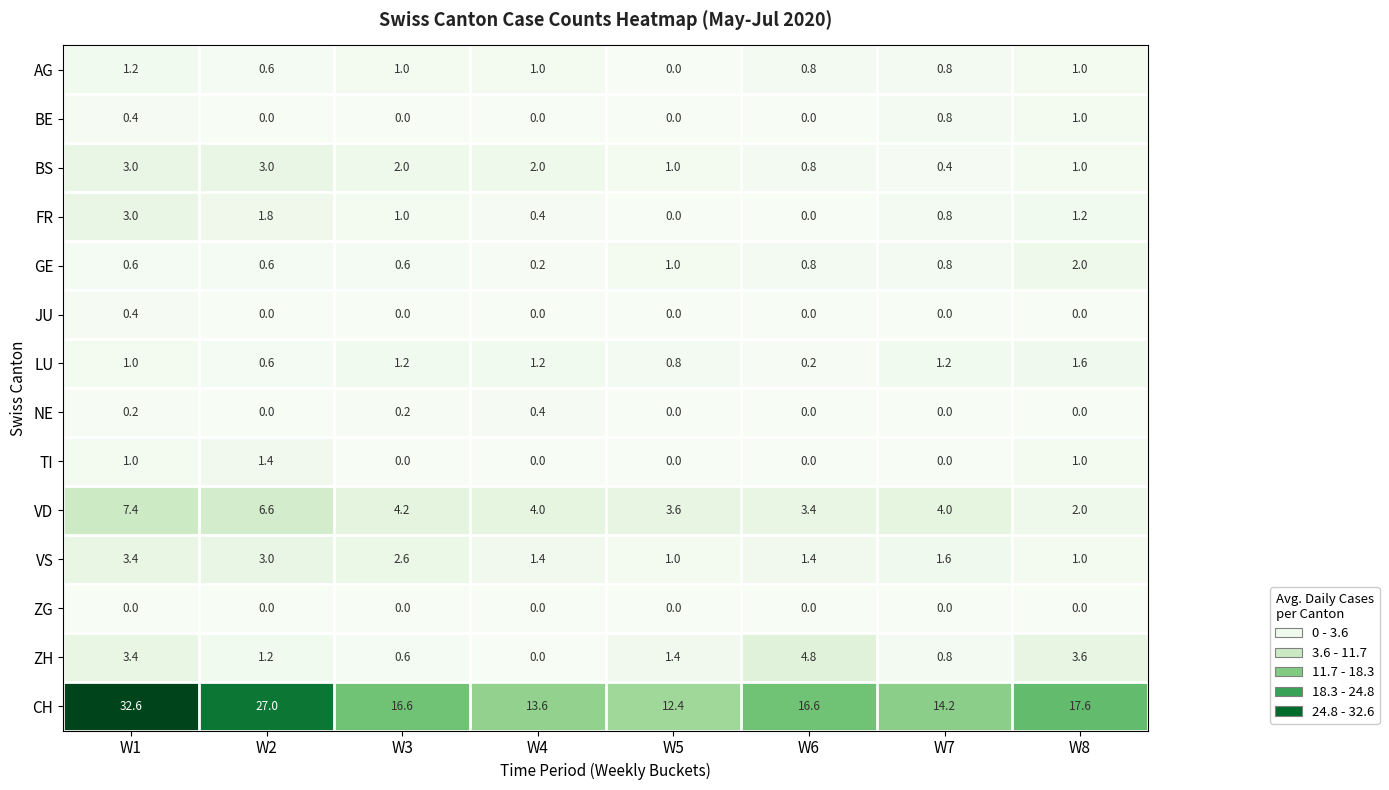

What is the difference between the AG values at W4 and W2?

0.4